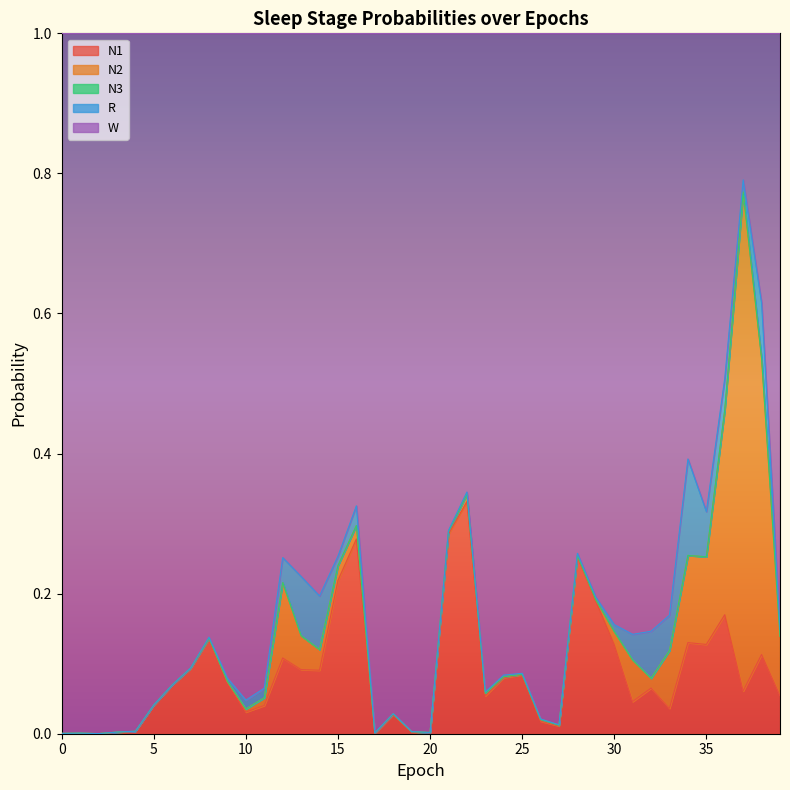

What are all the series names shown in the legend?

N1, N2, N3, R, W